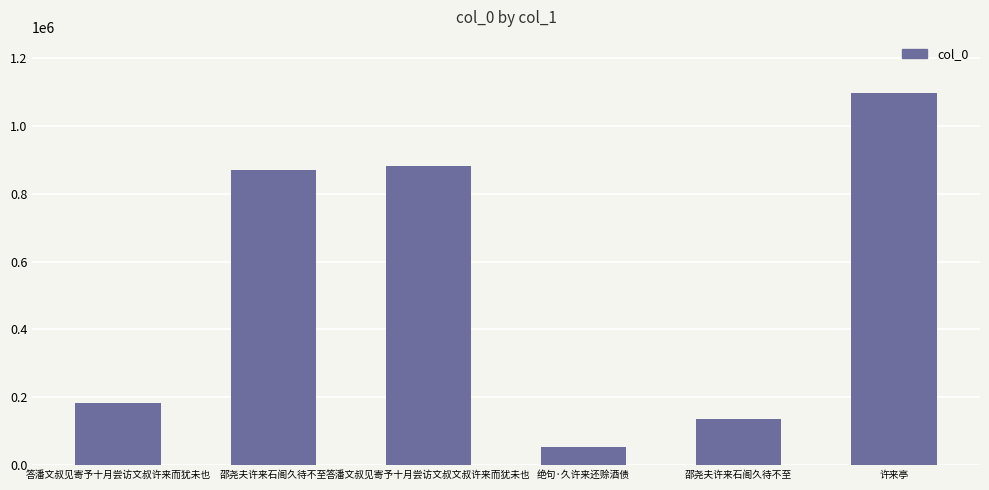

What is the label of the 2nd bar from the left?

邵尧夫许来石阁久待不至